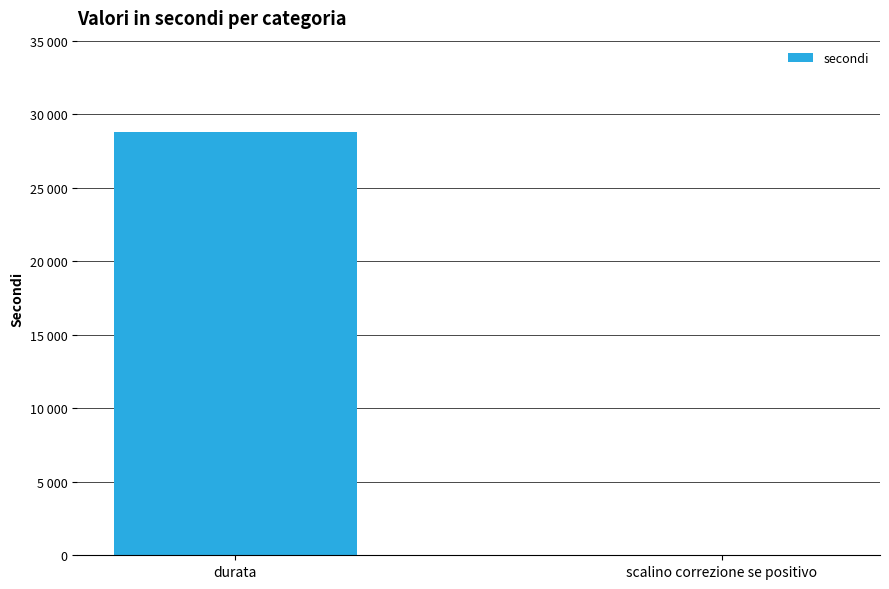

What is the difference between the values at durata and scalino correzione se positivo?

28764